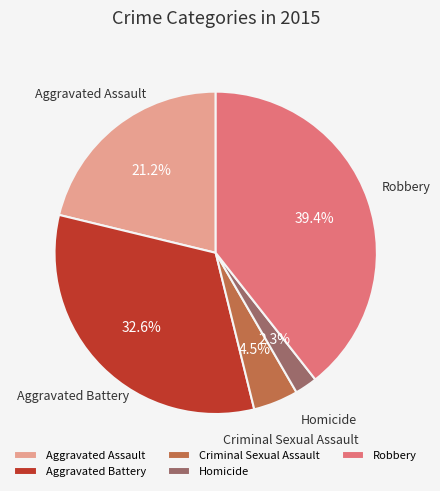

Does any single category account for the majority?

No